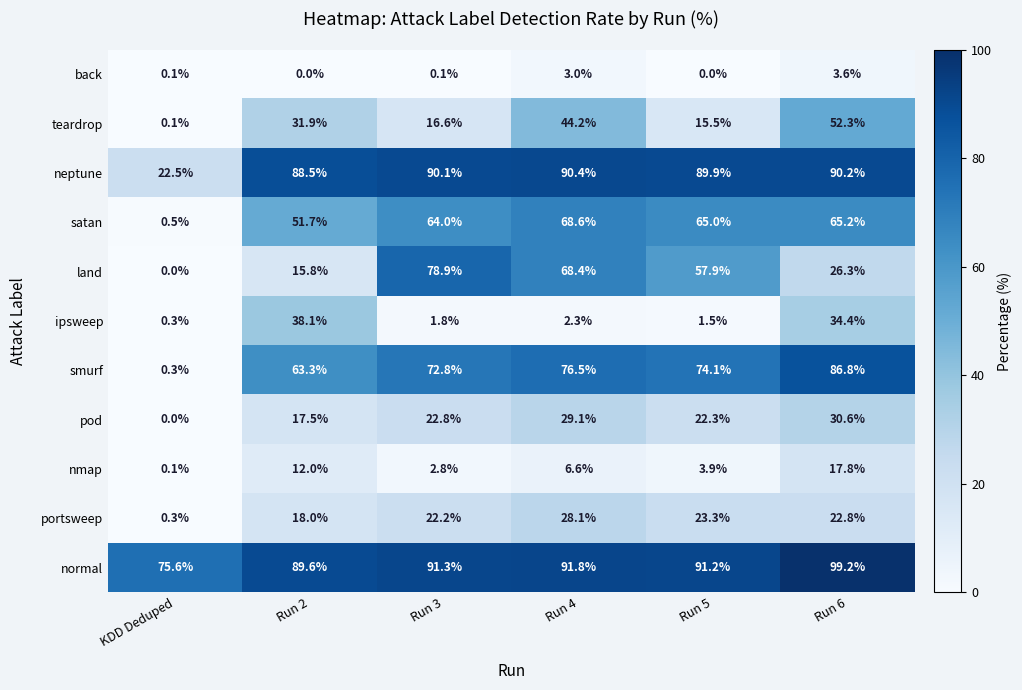

Which label corresponds to the largest value in the chart?

Run 6